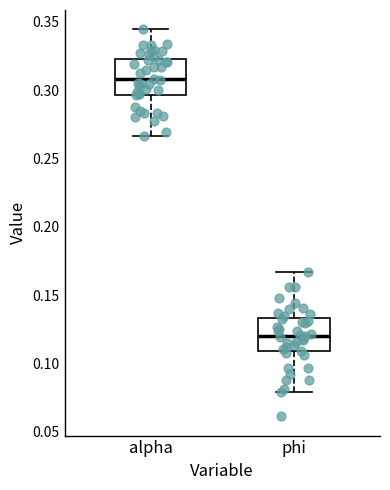

Which box has the highest median line?

alpha